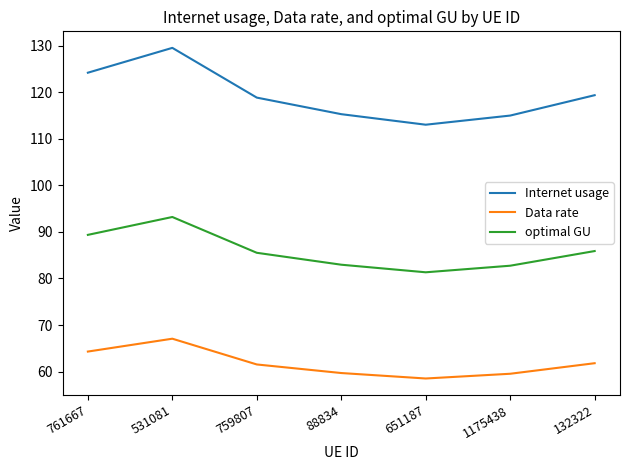

How many interior local peaks does the Internet usage series have?

1